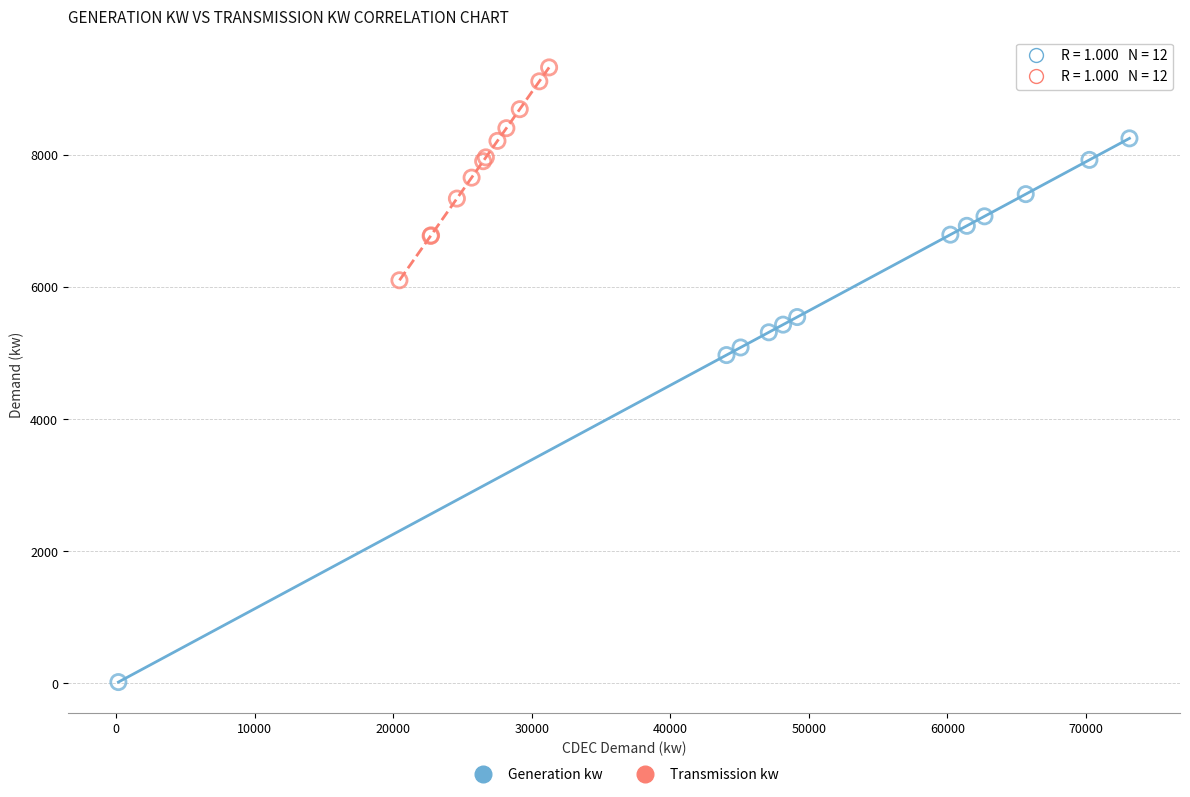

Which series contains the highest Y value?

Transmission kw